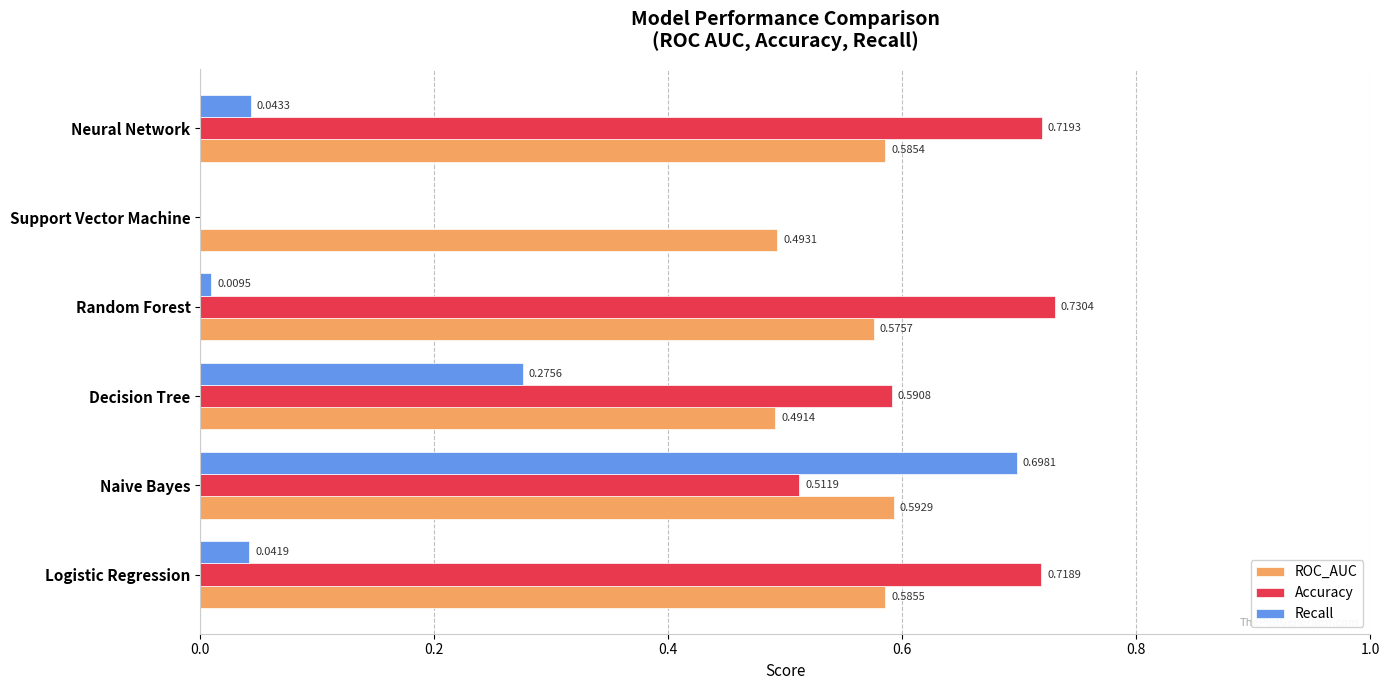

Which series has the largest total across all categories?

ROC_AUC